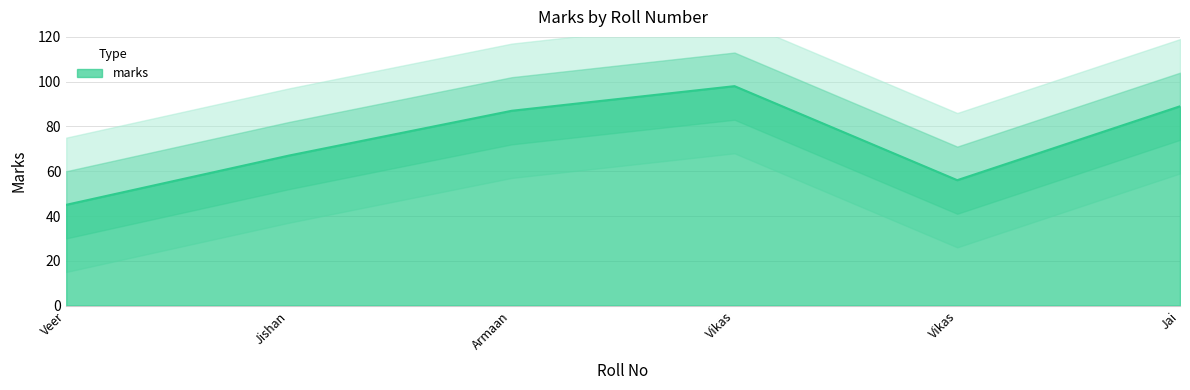

List the labels in order of value, largest first.

Vikas, Jai, Armaan, Jishan, Vikas, Veer